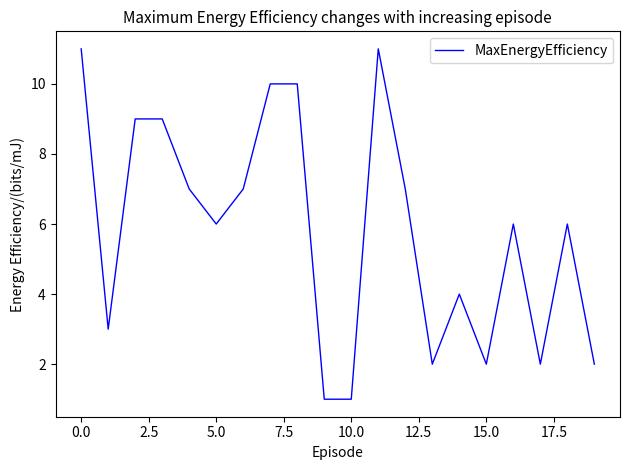

What is the difference between the maximum and minimum values?

10